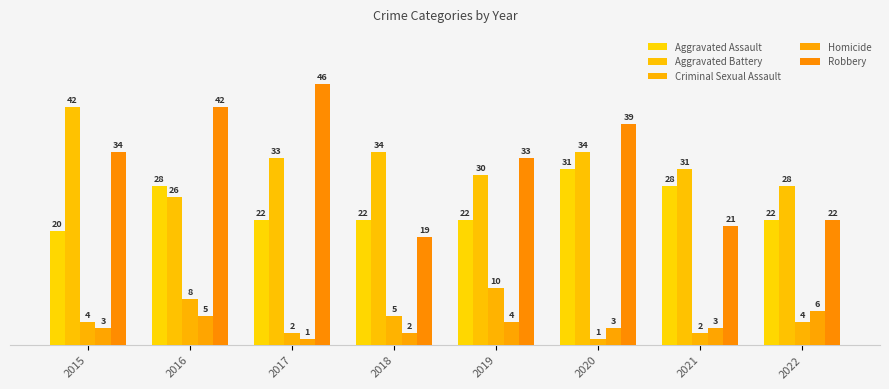

What is the value of the Robbery bar at the 3rd from the left?

46